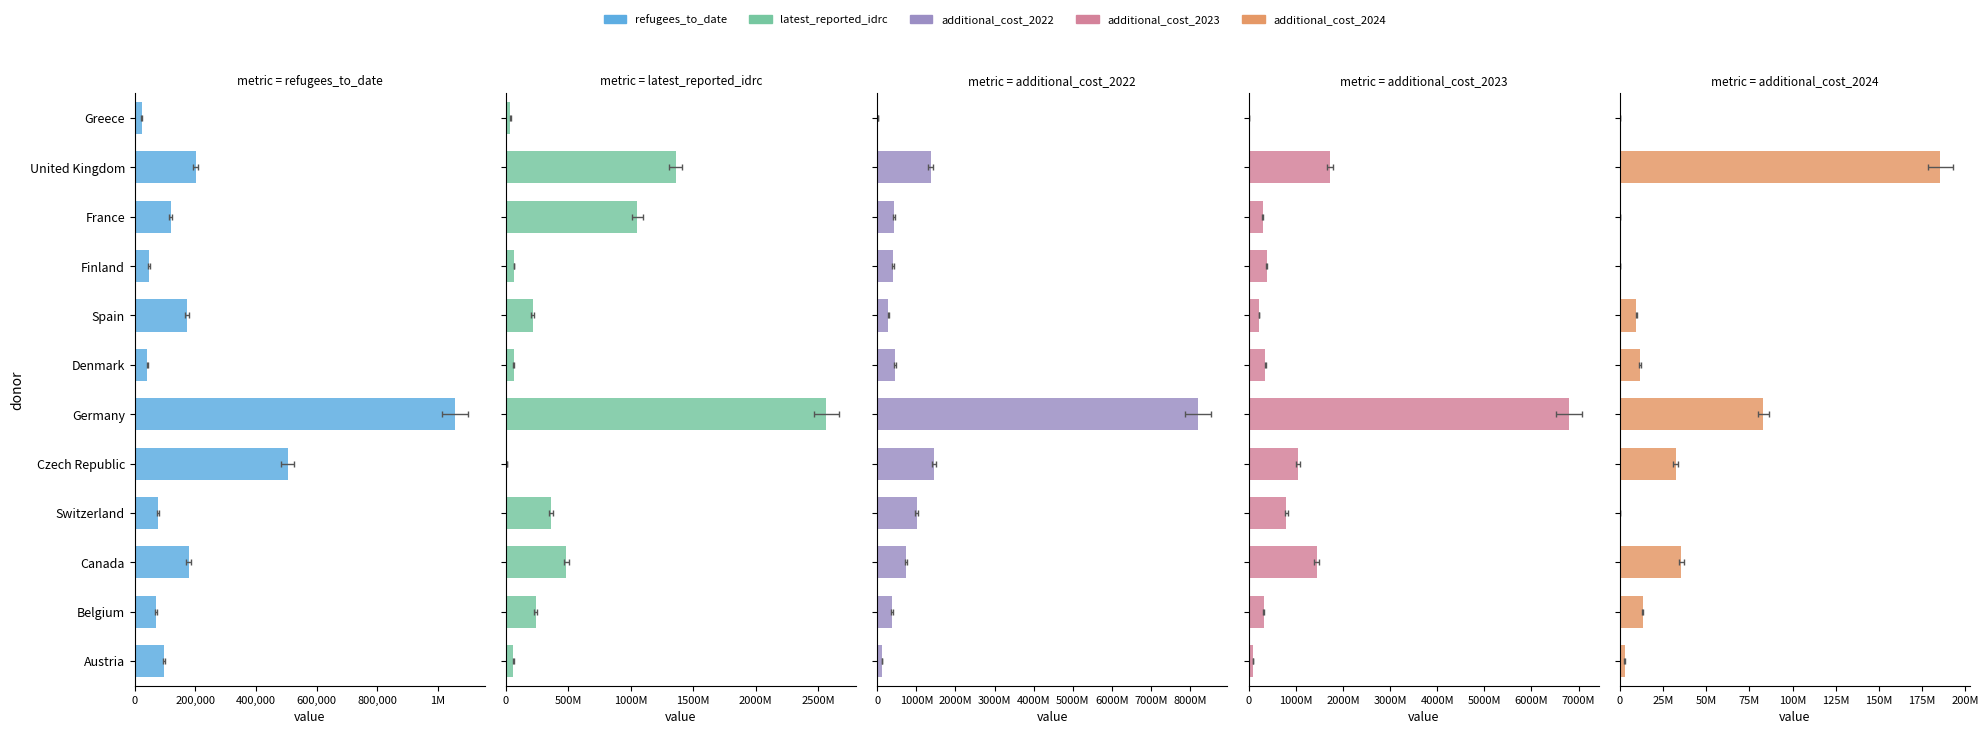

What is the average value of the additional_cost_2024 series?

31131726.3